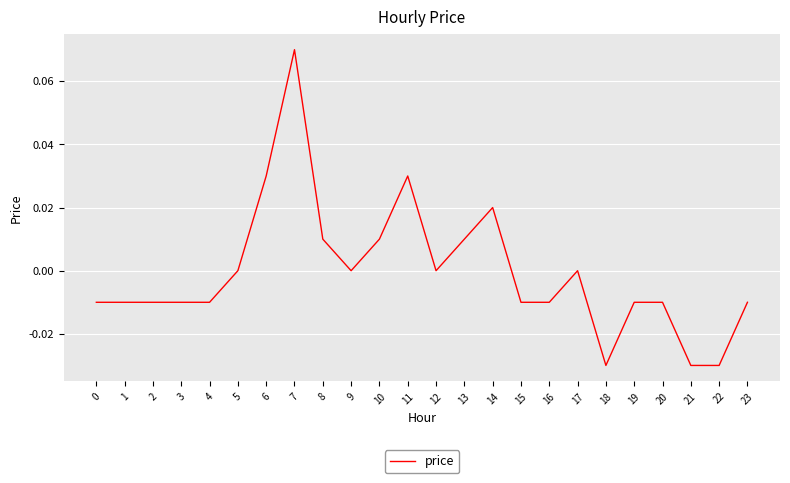

Between 14 and 1, which is larger?

14